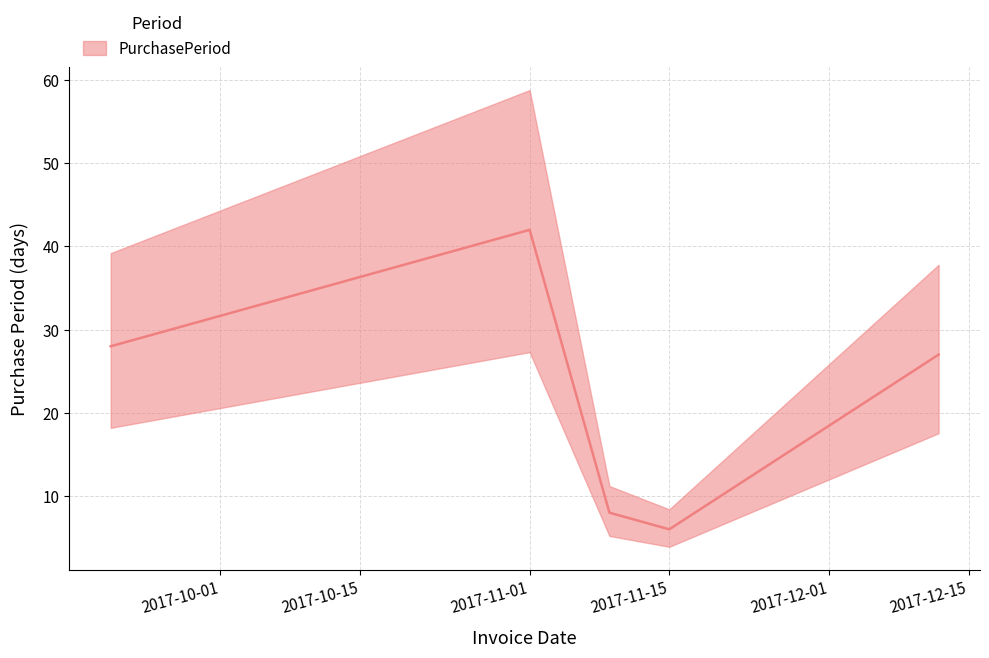

What is the difference between the second highest and minimum values?

22